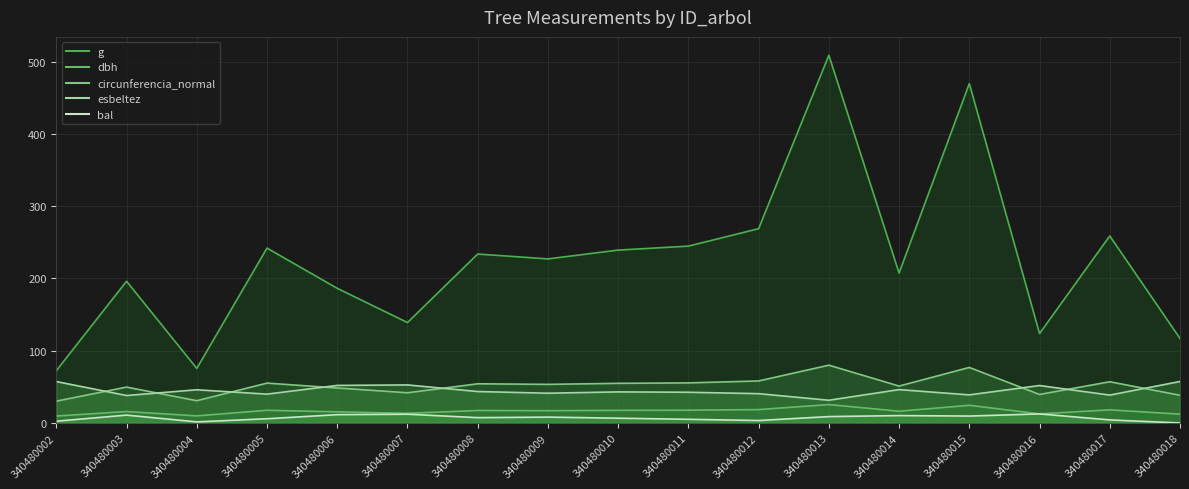

True or false: bal and g intersect in this chart.

False